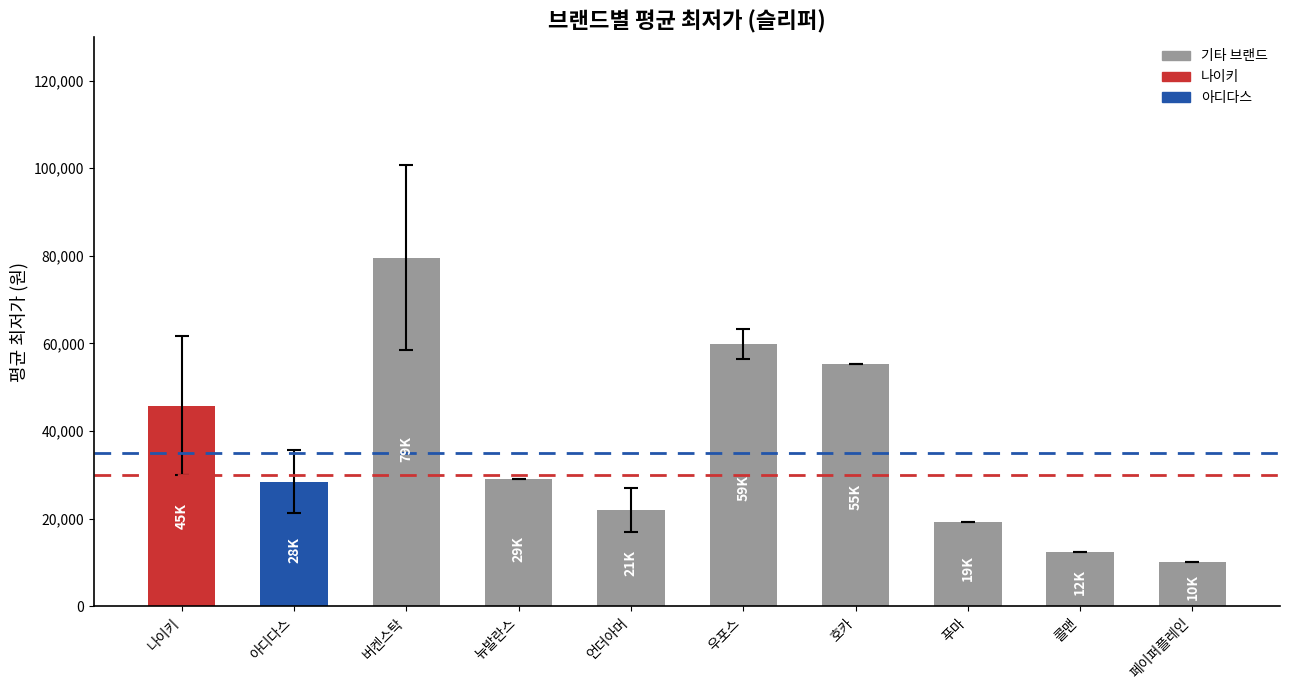

True or false: the data shows 19320 at 푸마.

True